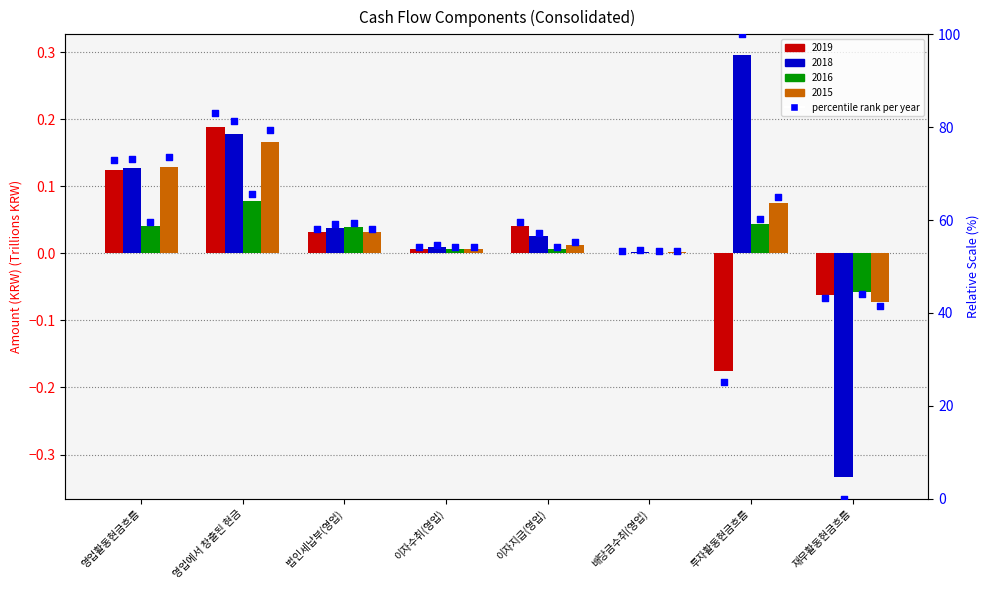

At how many categories does at least one series exceed 48?

7